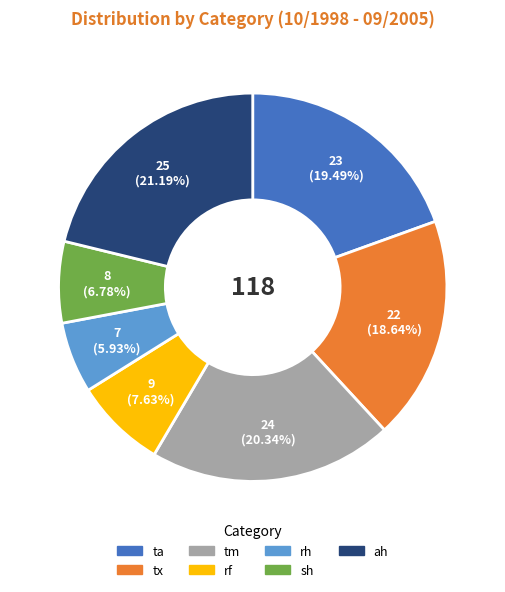

What percentage do ah and tm together represent?

41.5%